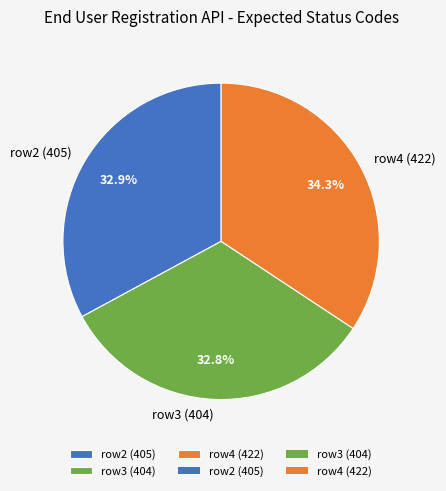

To the nearest percent, what percentage of the pie is row2 (405)?

33%